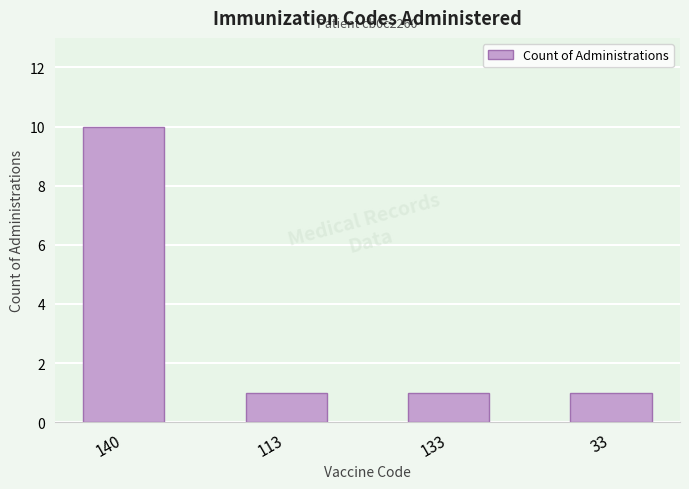

What is the label of the 4th bar from the right?

140